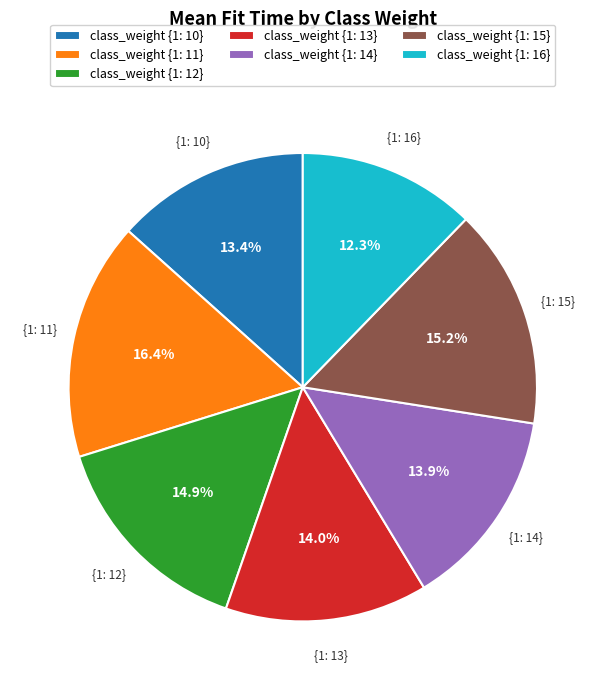

Between class_weight {1: 14} and class_weight {1: 16}, which is larger?

class_weight {1: 14}